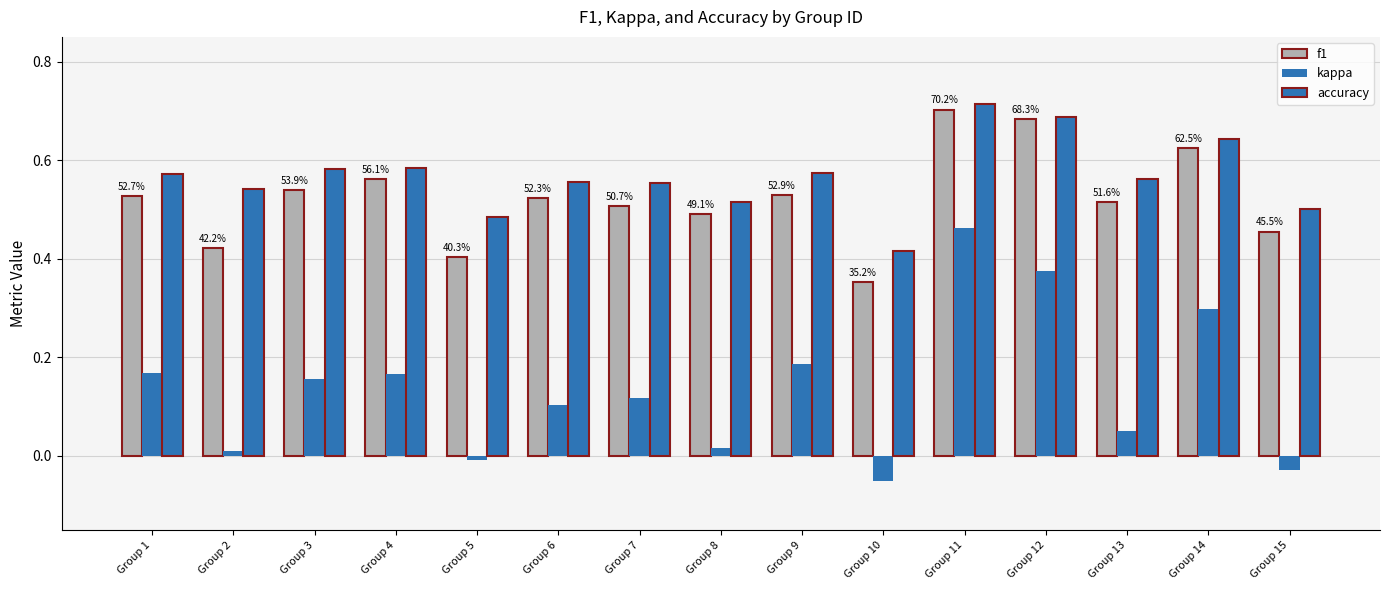

What value does the f1 series have at Group 10?

0.4